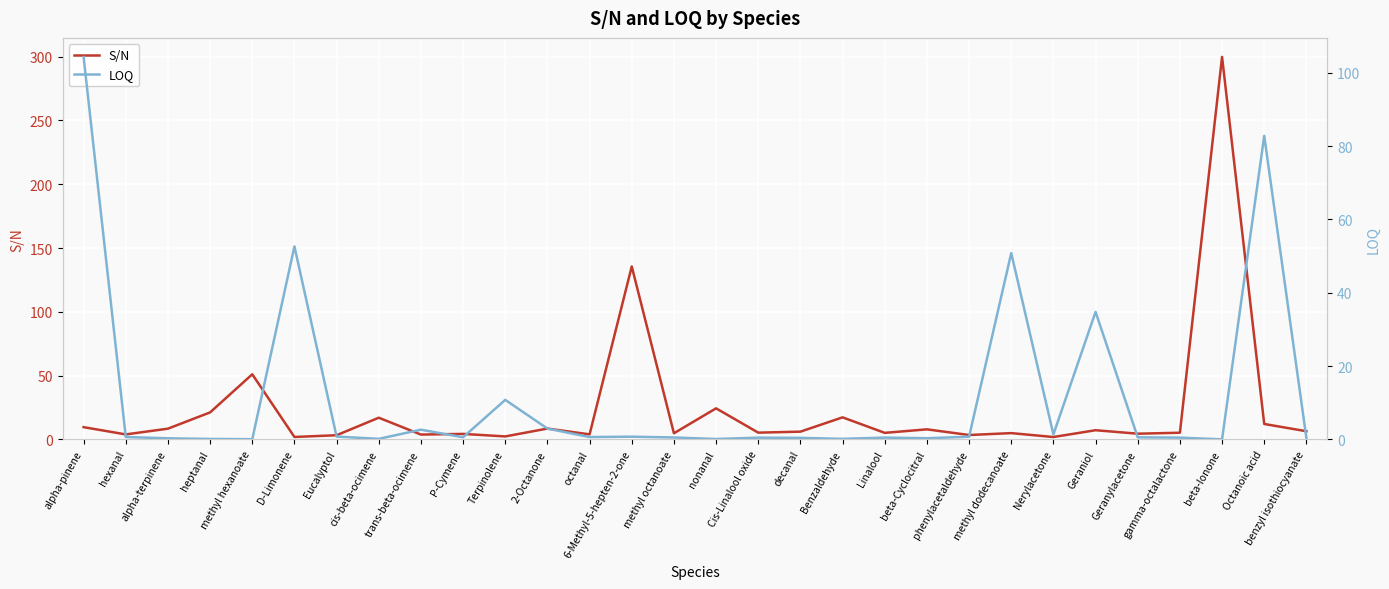

Reading left to right, extract all data points from this chart.

S/N: alpha-pinene=9.6	hexanal=3.9	alpha-terpinene=8.4	heptanal=21.2	methyl hexanoate=51.0	D-Limonene=1.9	Eucalyptol=3.3	cis-beta-ocimene=17.0	trans-beta-ocimene=3.8	P-Cymene=4.3	Terpinolene=2.3	2-Octanone=8.5	octanal=3.9	6-Methyl-5-hepten-2-one=135.6	methyl octanoate=4.8	nonanal=24.3	Cis-Linalool oxide=5.3	decanal=6.1	Benzaldehyde=17.3	Linalool=5.1	beta-Cyclocitral=7.9	phenylacetaldehyde=3.4	methyl dodecanoate=4.9	Nerylacetone=1.9	Geraniol=7.2	Geranylacetone=4.5	gamma-octalactone=5.2	beta-Ionone=299.8	Octanoic acid=12.1	benzyl isothiocyanate=6.4
LOQ: alpha-pinene=104.3	hexanal=0.6	alpha-terpinene=0.3	heptanal=0.1	methyl hexanoate=0.0	D-Limonene=52.6	Eucalyptol=0.8	cis-beta-ocimene=0.1	trans-beta-ocimene=2.6	P-Cymene=0.6	Terpinolene=10.8	2-Octanone=2.9	octanal=0.6	6-Methyl-5-hepten-2-one=0.7	methyl octanoate=0.5	nonanal=0.1	Cis-Linalool oxide=0.5	decanal=0.4	Benzaldehyde=0.1	Linalool=0.5	beta-Cyclocitral=0.3	phenylacetaldehyde=0.7	methyl dodecanoate=50.8	Nerylacetone=1.3	Geraniol=34.8	Geranylacetone=0.6	gamma-octalactone=0.5	beta-Ionone=0.0	Octanoic acid=82.8	benzyl isothiocyanate=0.4